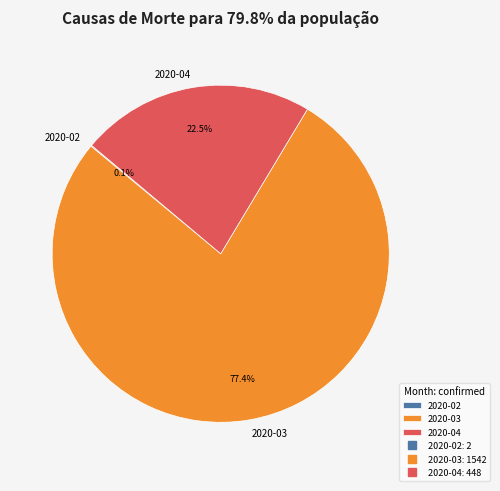

What is the largest slice in the pie chart?

2020-03